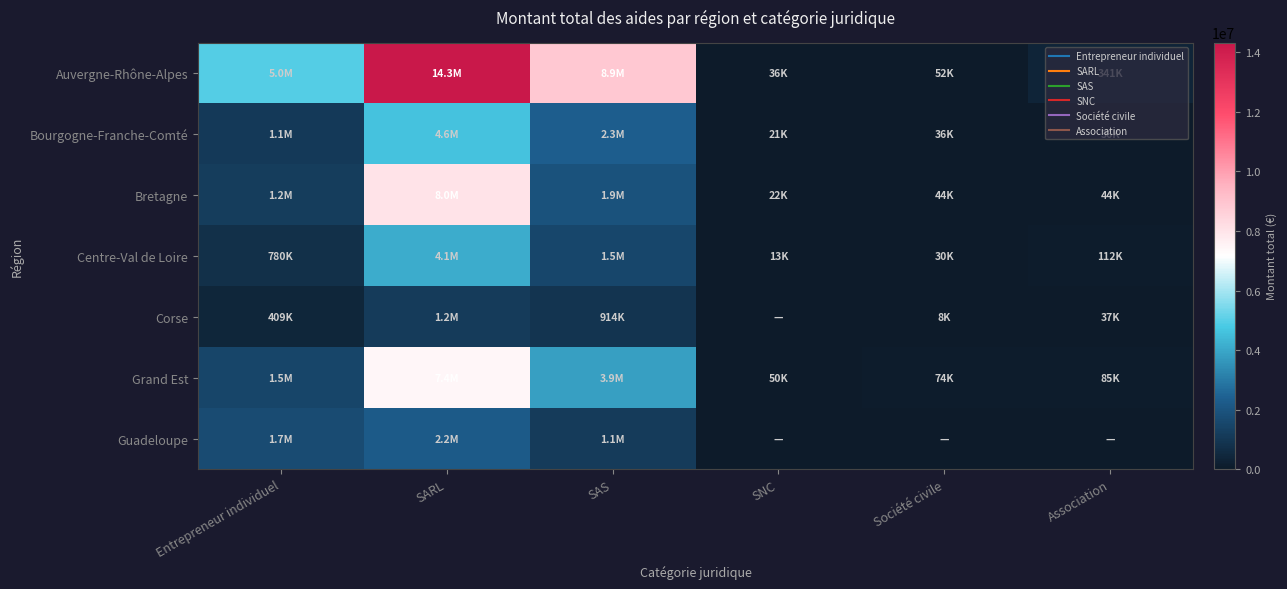

Reading left to right, transcribe all the data shown in this chart.

Auvergne-Rhône-Alpes: Entrepreneur individuel=4952445.4	SARL=14332396.9	SAS=8855388.1	SNC=36216.0	Société civile=52498.4	Association=341479.0
Bourgogne-Franche-Comté: Entrepreneur individuel=1093117.5	SARL=4594981.0	SAS=2303998.5	SNC=21000.0	Société civile=35950.0	Association=36250.0
Bretagne: Entrepreneur individuel=1176266.8	SARL=8022675.5	SAS=1945770.6	SNC=22500.0	Société civile=44471.0	Association=44309.0
Centre-Val de Loire: Entrepreneur individuel=779844.1	SARL=4096504.5	SAS=1541795.9	SNC=13236.0	Société civile=30500.0	Association=111929.2
Corse: Entrepreneur individuel=408545.4	SARL=1151374.4	SAS=914082.3	SNC=0.0	Société civile=8000.0	Association=36529.9
Grand Est: Entrepreneur individuel=1459557.7	SARL=7438381.7	SAS=3858033.6	SNC=50000.0	Société civile=73860.0	Association=84543.0
Guadeloupe: Entrepreneur individuel=1709172.5	SARL=2187024.3	SAS=1137581.7	SNC=0.0	Société civile=0.0	Association=0.0